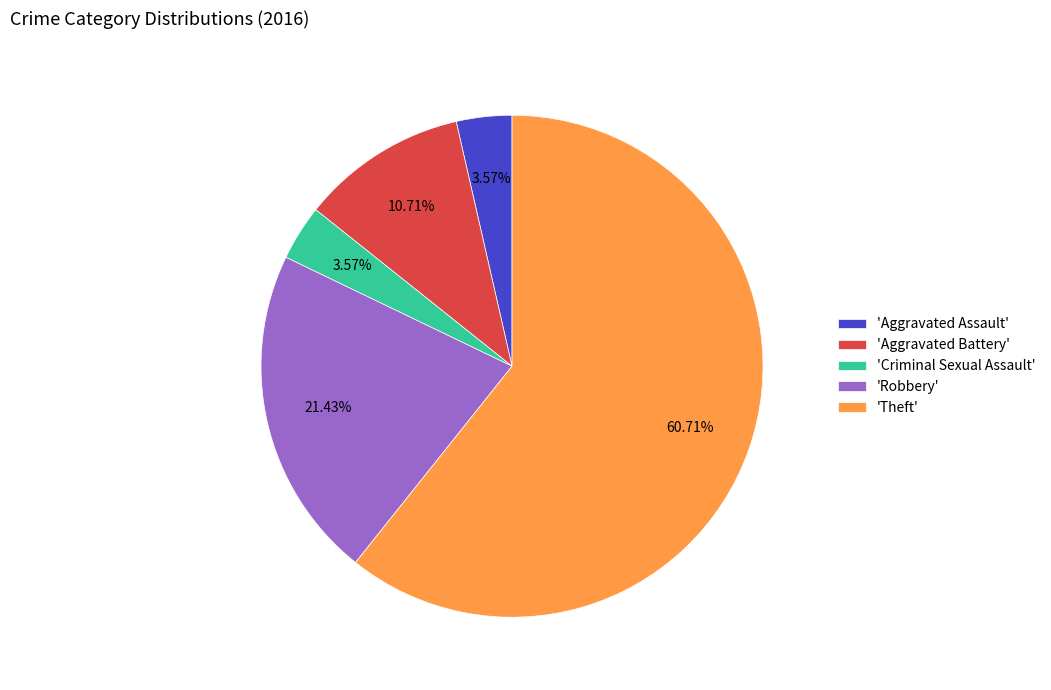

Approximately how many times larger is the value at 'Robbery' compared to 'Aggravated Assault'?

6.0